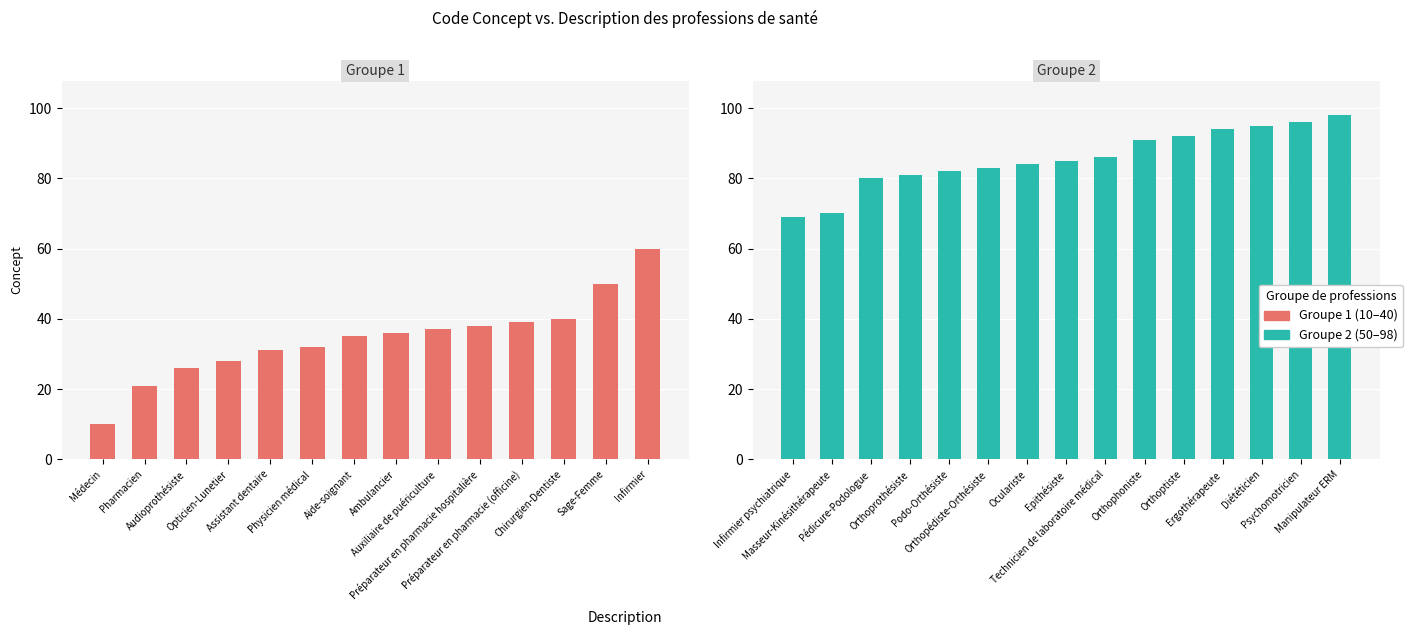

True or false: the data shows 156 at Manipulateur ERM.

False